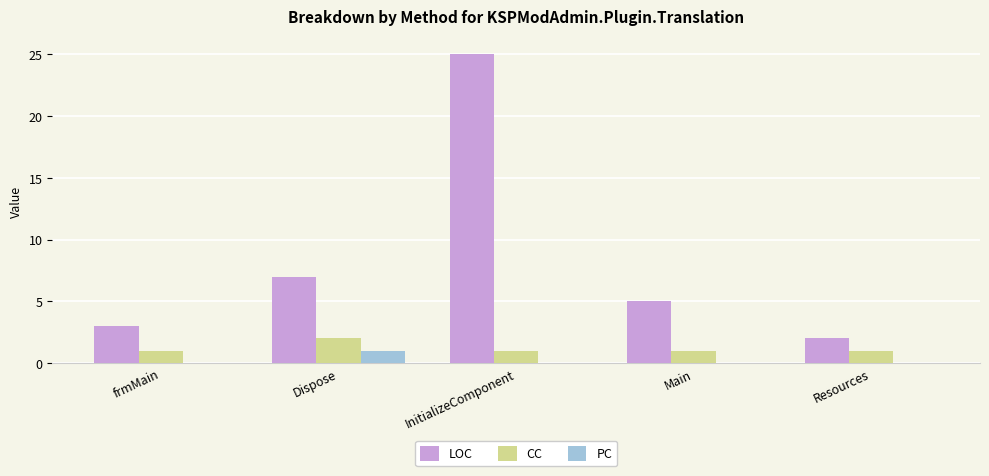

What is the total value across all series at Resources?

3